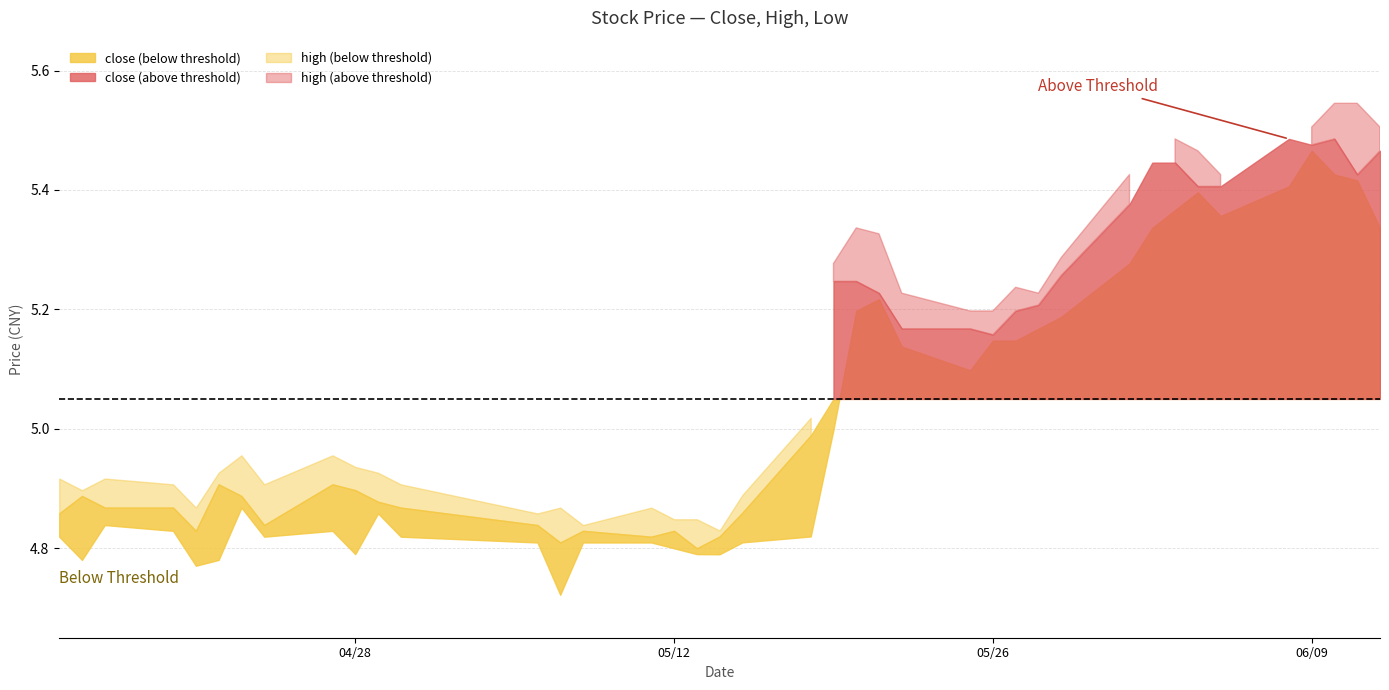

What is the average value of the high series?

5.1